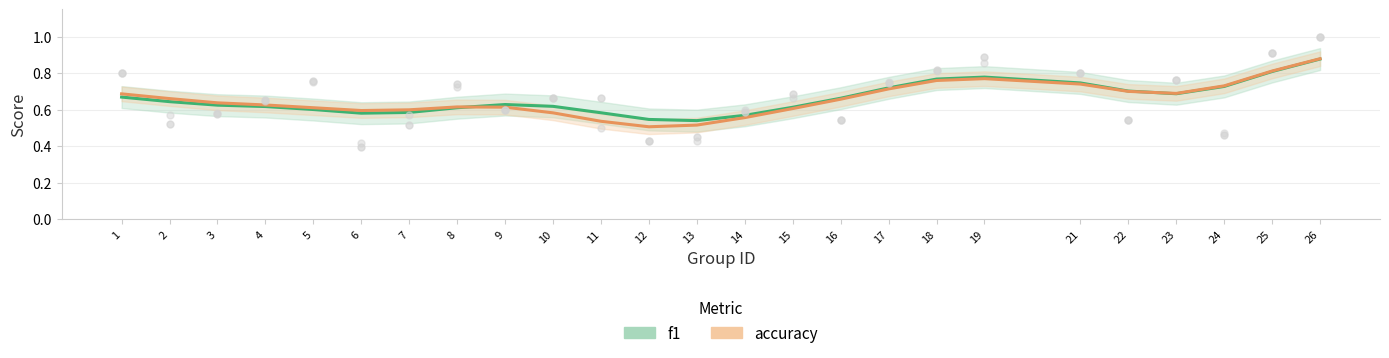

What is the total value across all series at 12?

1.1